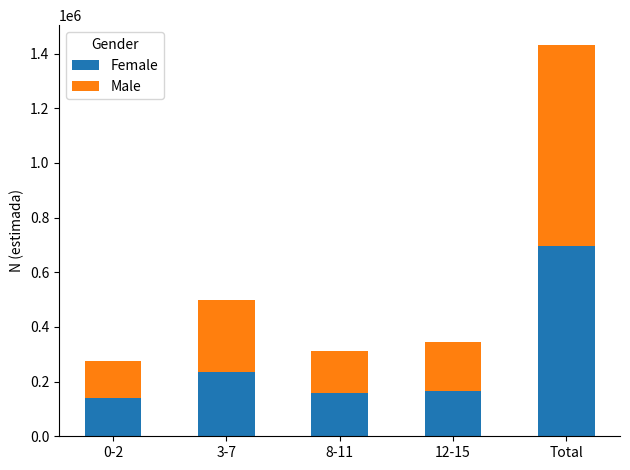

What is the difference between the maximum and minimum values in the Female series?

559049